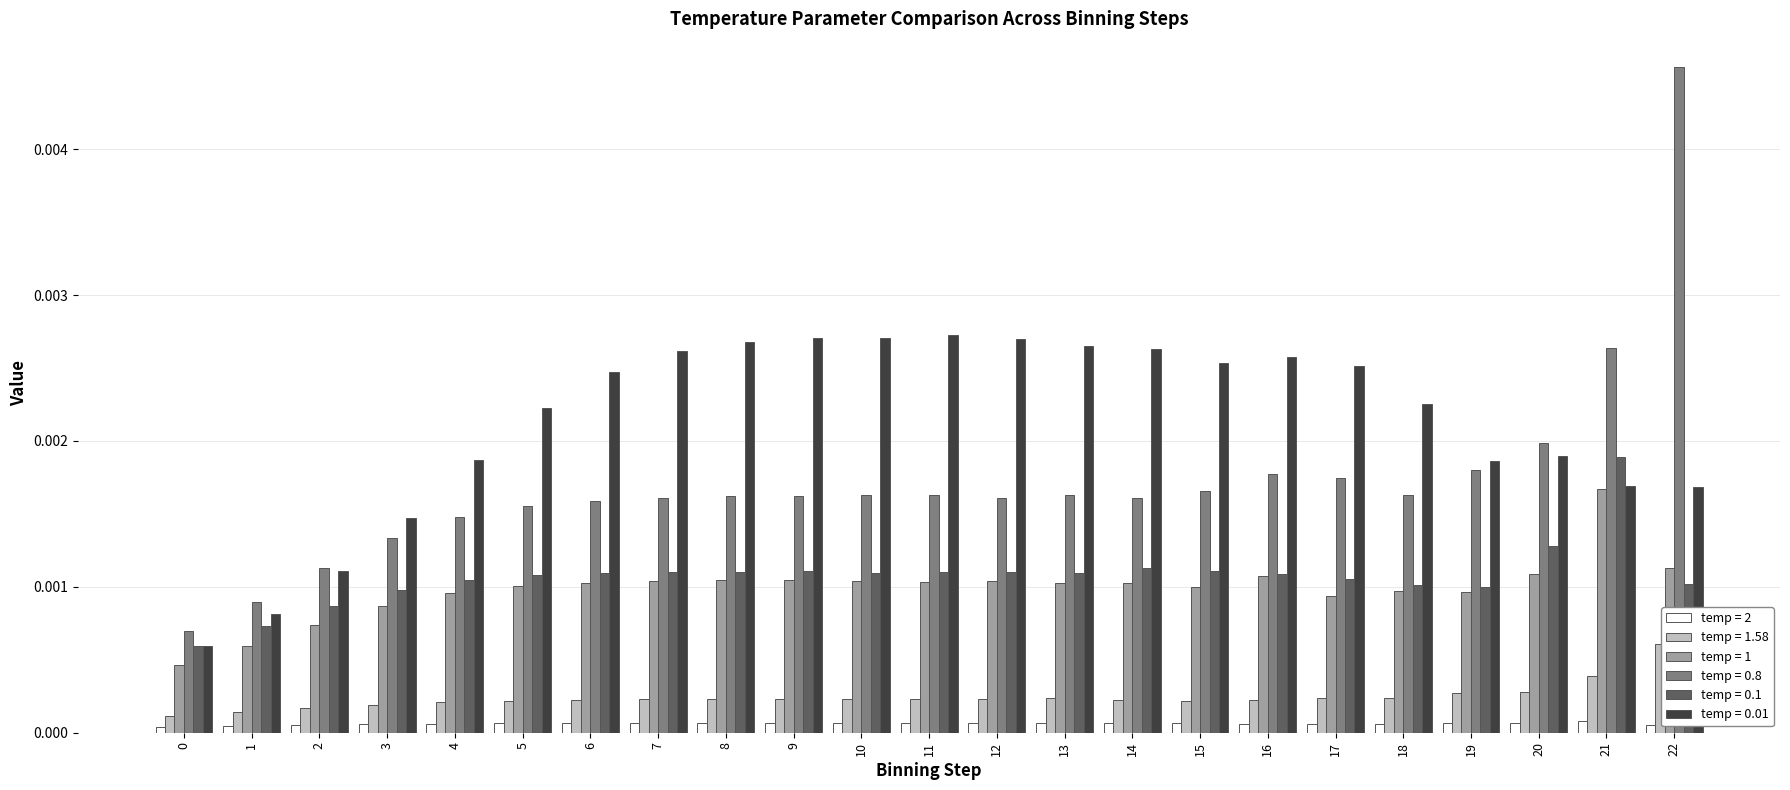

At which category is the sum across all series the highest?

22